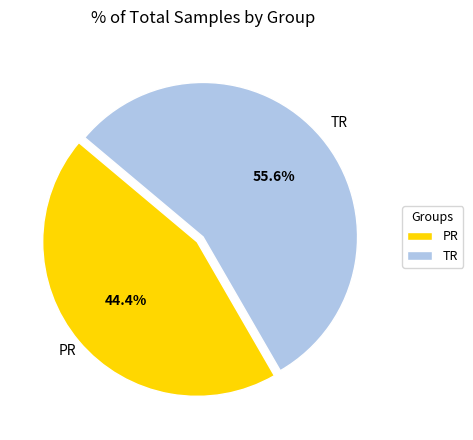

Which category has the smallest portion of the pie?

PR